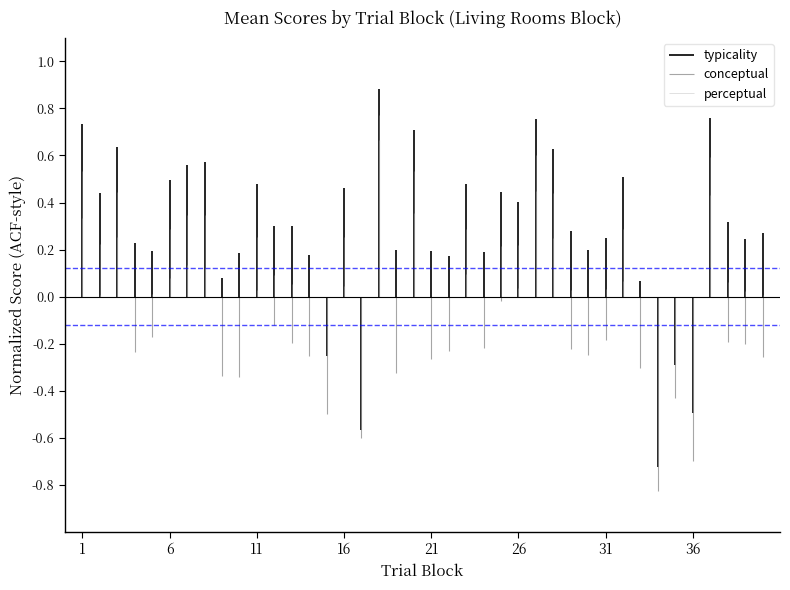

Does the chart display data point markers on the line(s)?

No